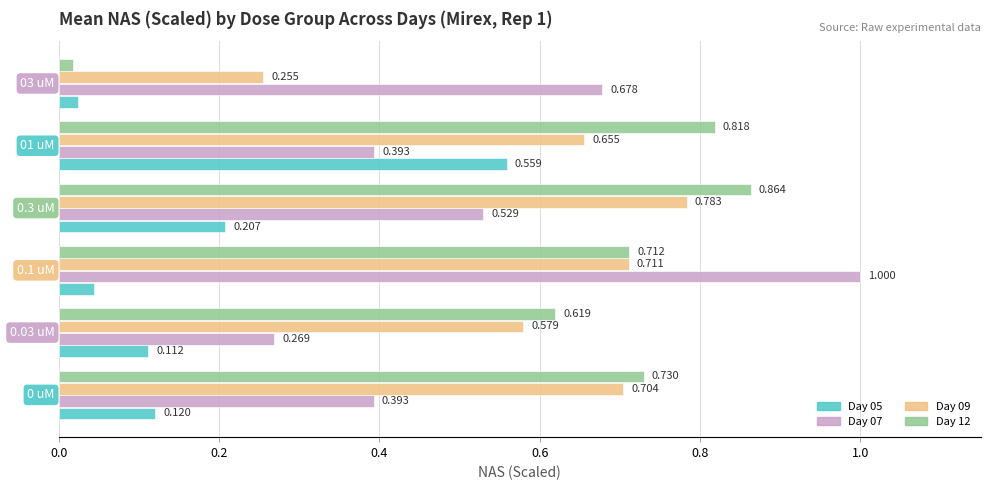

What are all the series names shown in the legend?

Day 05, Day 07, Day 09, Day 12